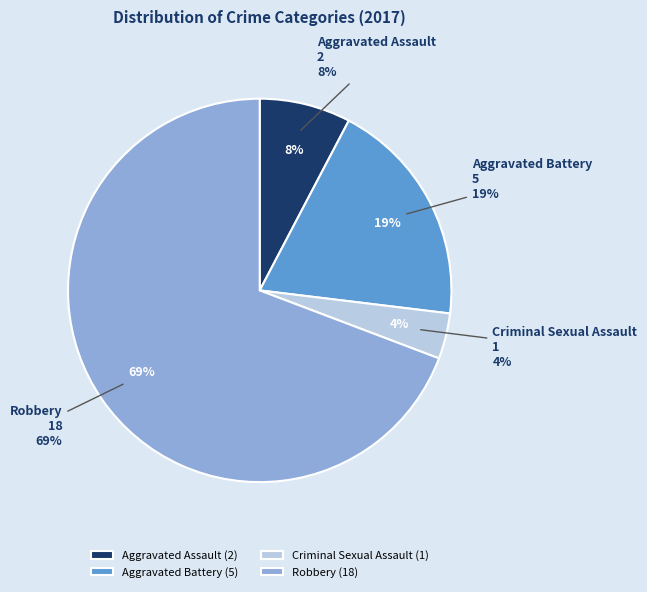

To the nearest percent, what portion does Aggravated Battery represent?

19%